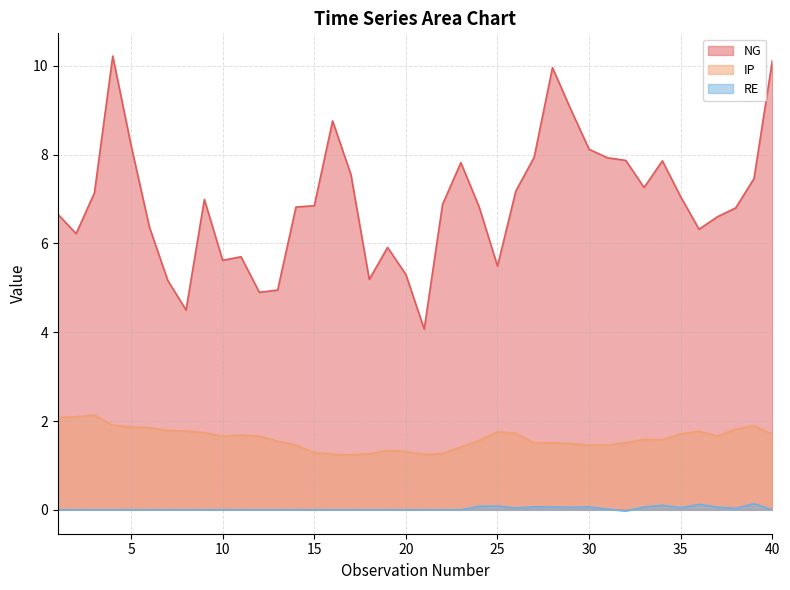

What is the difference between the highest and lowest values at 22?

6.9